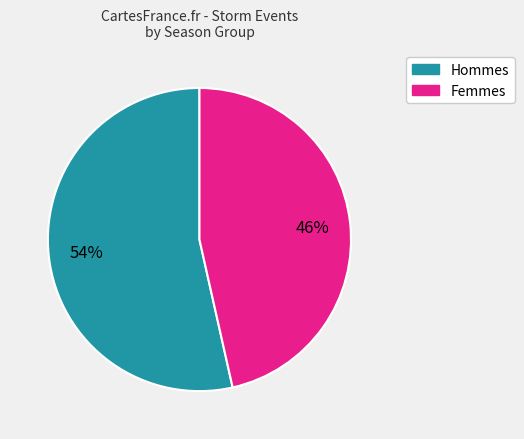

Is there any slice that represents more than half of the pie?

Yes